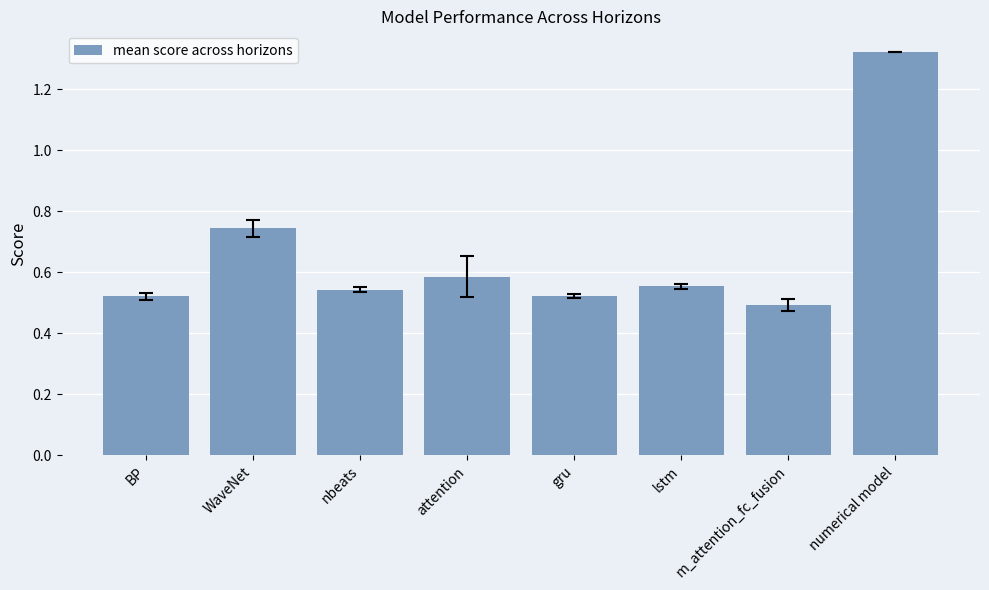

What is the label of the 5th bar from the left?

gru